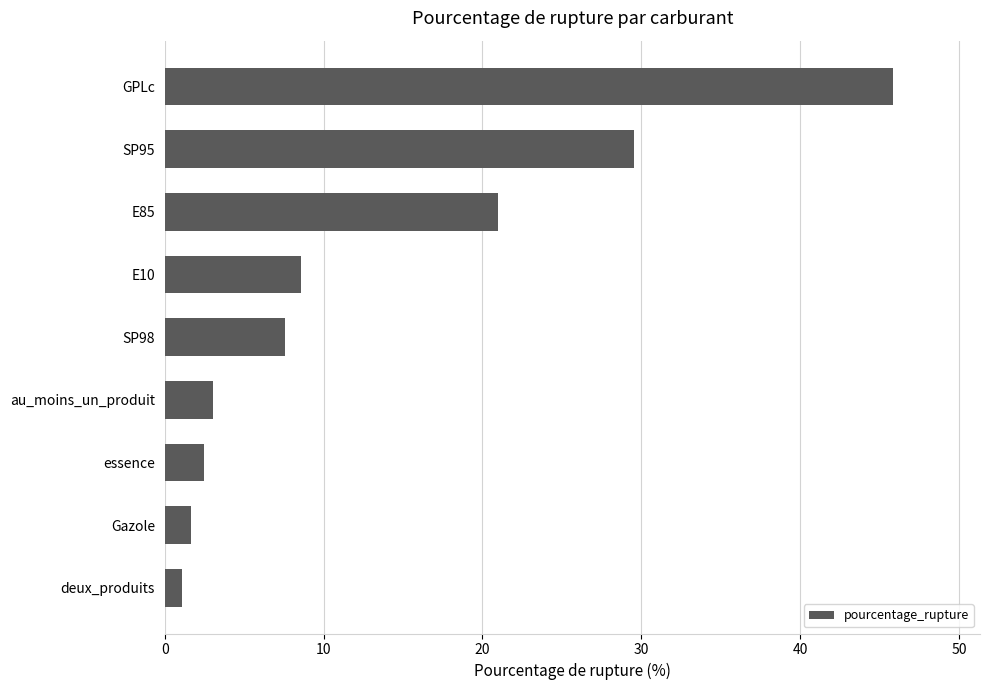

Rank the categories by value from lowest to highest.

deux_produits, Gazole, essence, au_moins_un_produit, SP98, E10, E85, SP95, GPLc